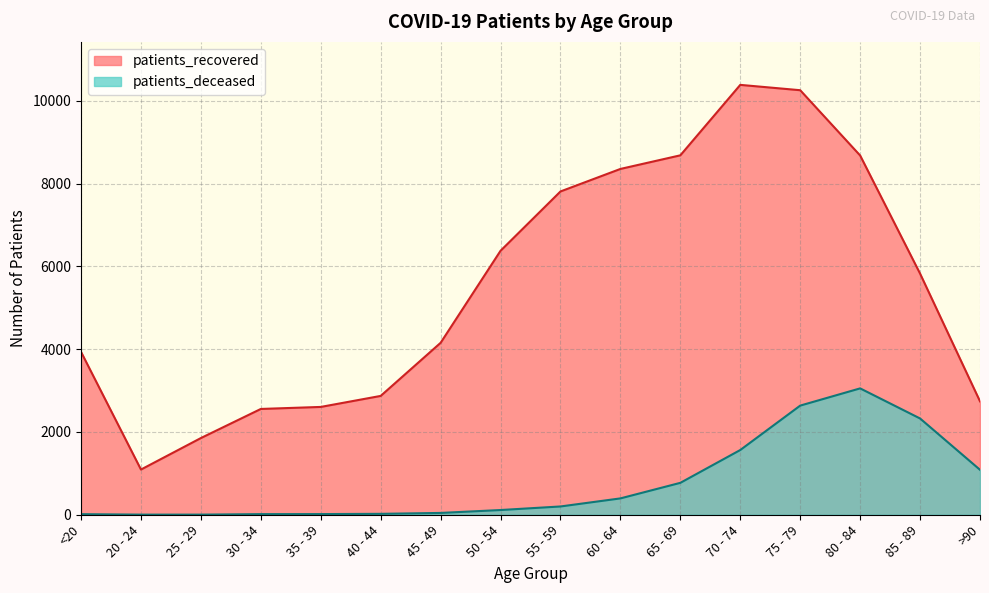

How many lines are shown in the chart?

2